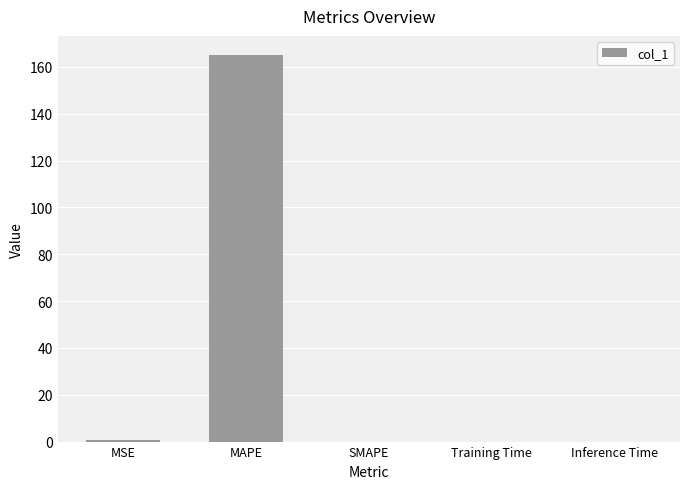

What is the change in value from MSE to Inference Time?

-0.6